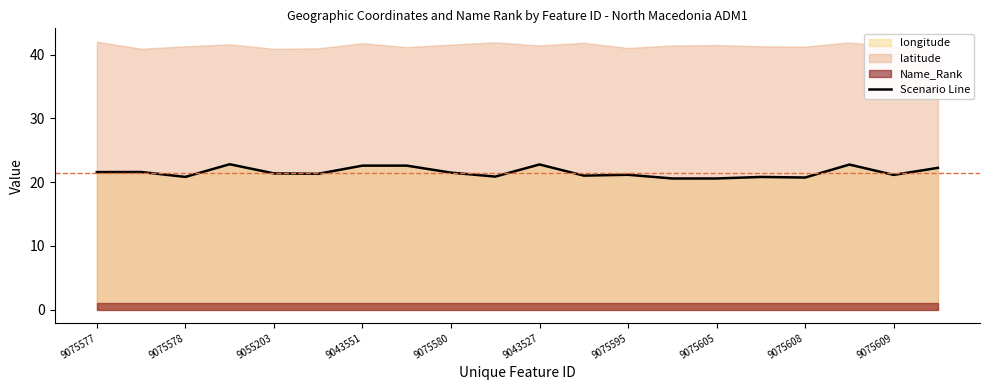

Is it true that Scenario Line equals 21.6 at 9075577?

True